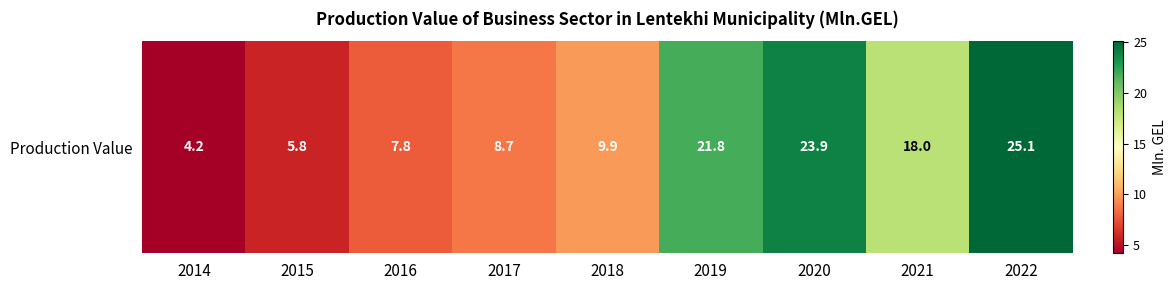

List the labels in order of value, largest first.

2022, 2020, 2019, 2021, 2018, 2017, 2016, 2015, 2014